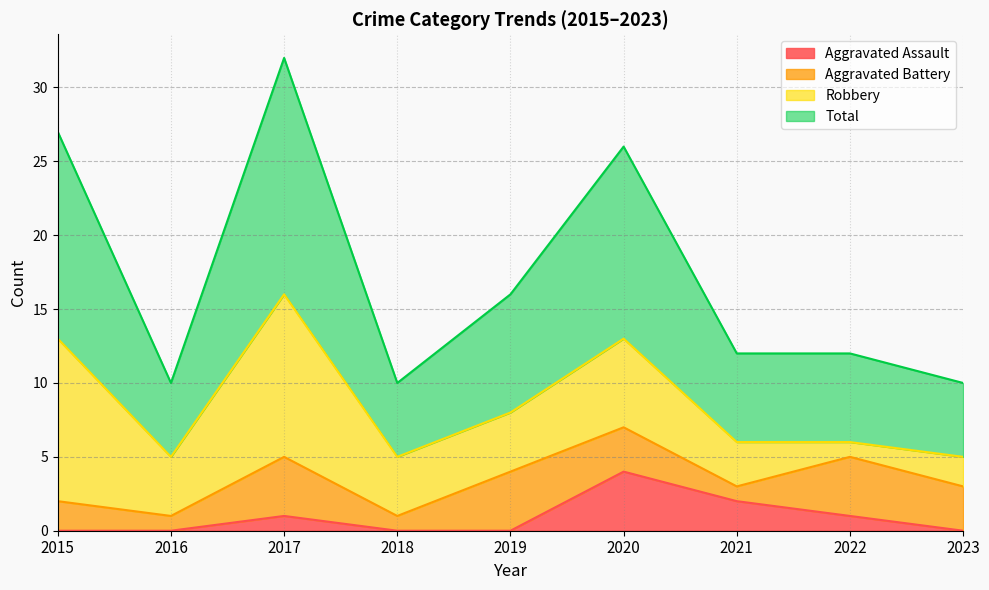

True or false: Total and Aggravated Assault cross at least once.

False